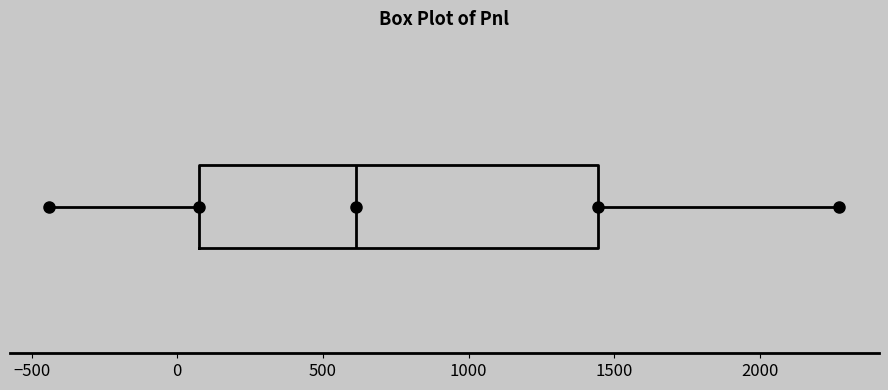

Transcribe this box plot: give where the median line is, the range the box spans, and where the two whiskers end, as read against the x-axis. The values are not printed on the chart, so give them approximately, as read against the axis.

median 600, box 100 to 1450, whiskers -450 to 2250